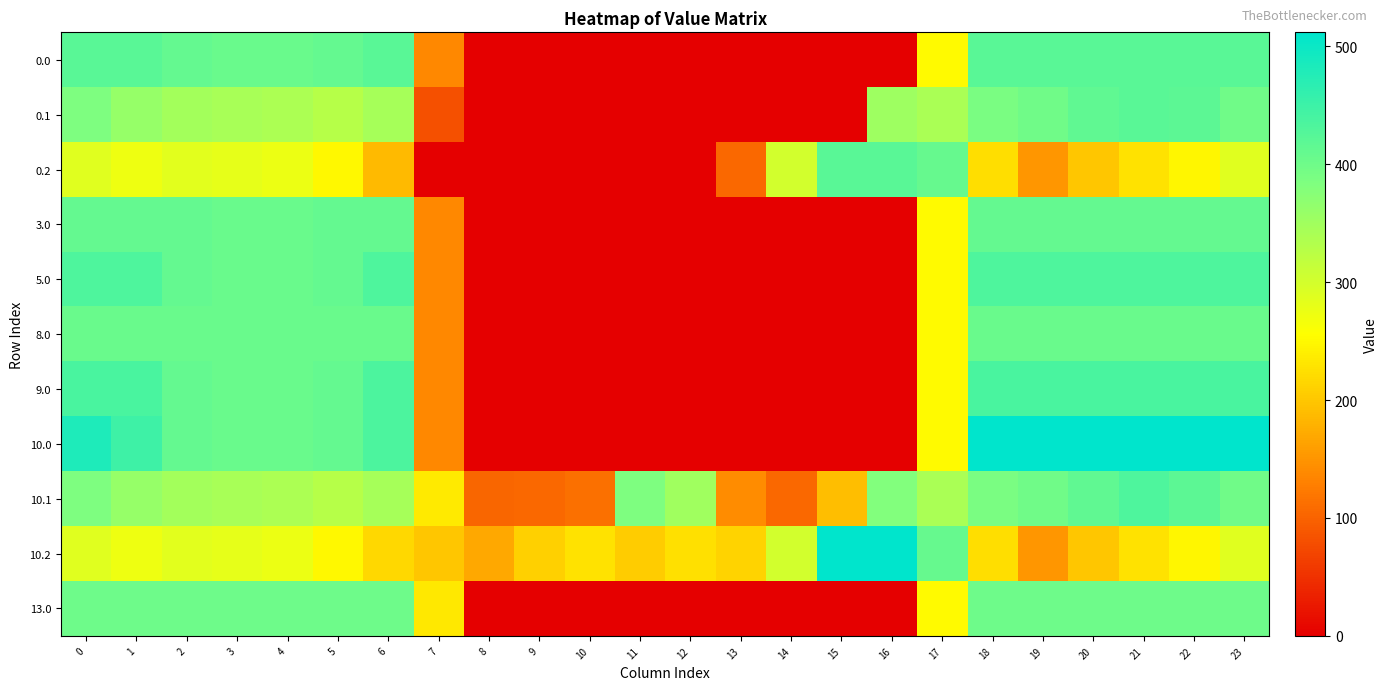

Between 10 and 2, which is larger?

2